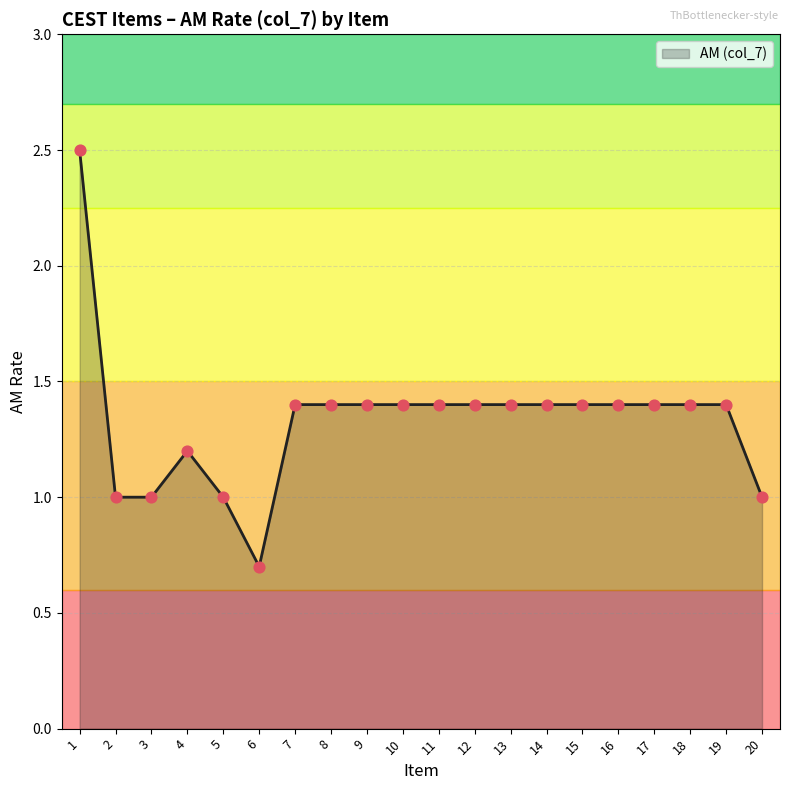

Between 20 and 13, which is larger?

13